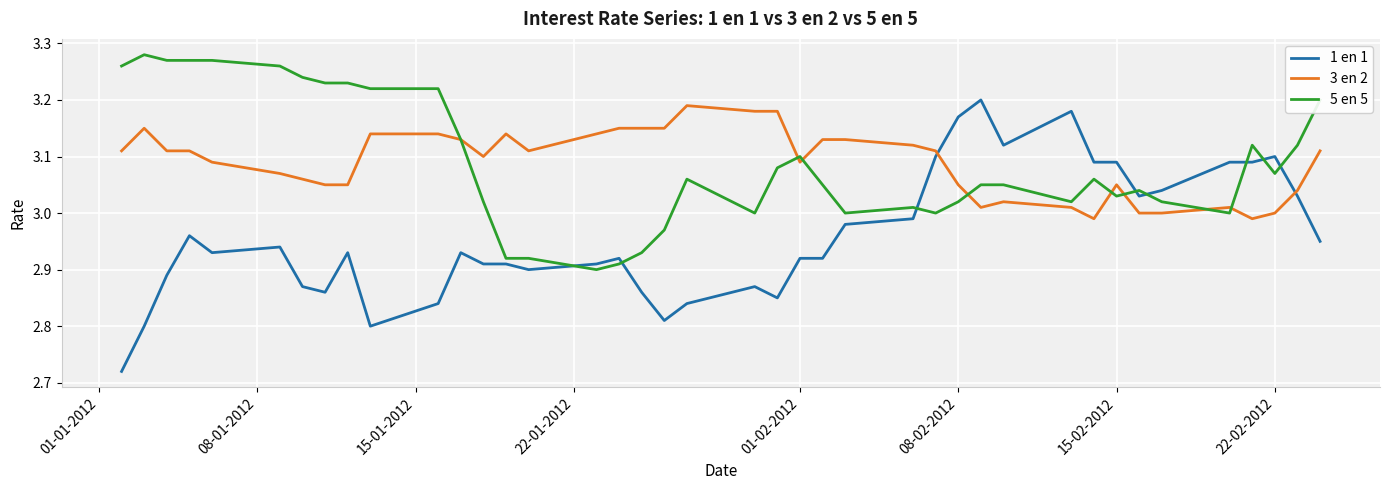

Which series has the largest range (max minus min)?

1 en 1